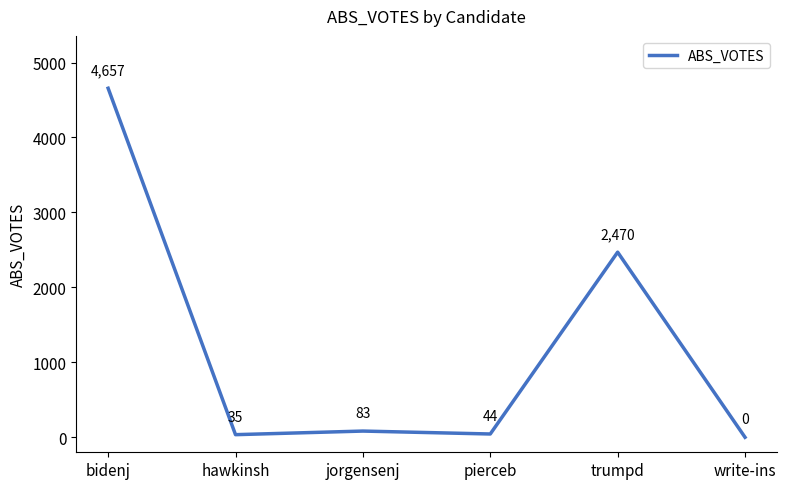

What is the change in value from bidenj to pierceb?

-4613